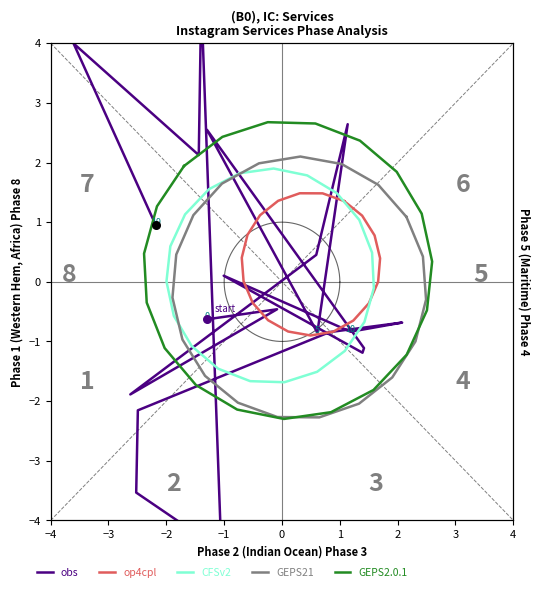

Is the value of CFSv2 at 1 greater than the value of op4cpl at 14?

No